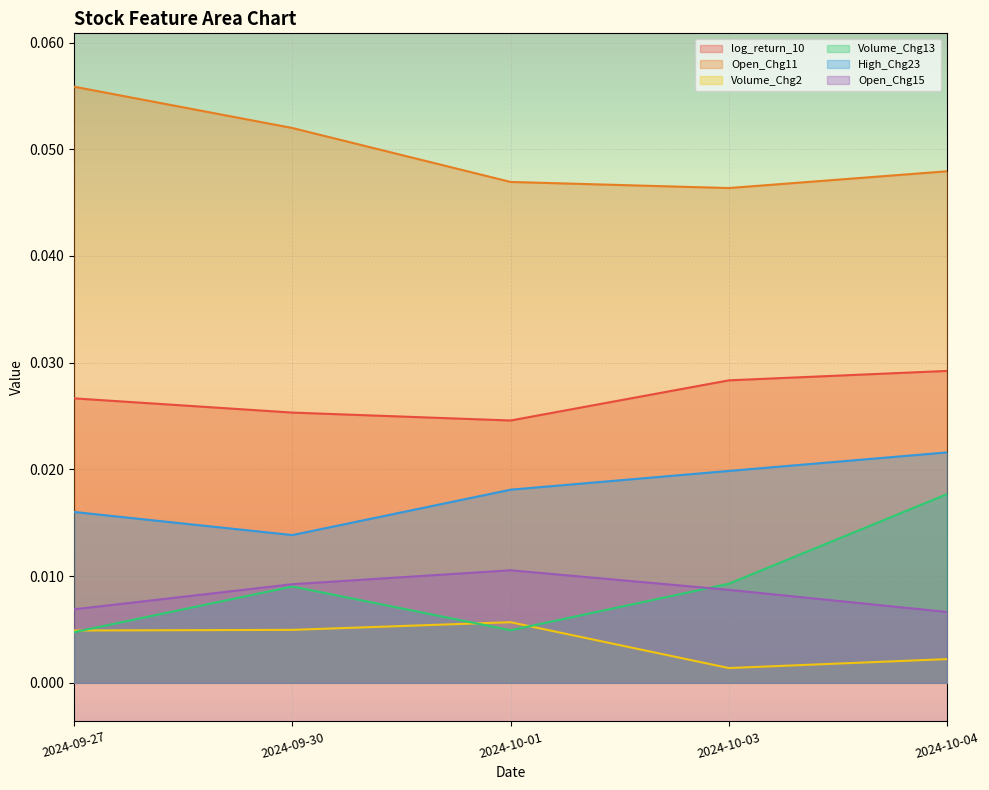

The Volume_Chg13 series shows 0.0 at 2024-09-30. True or false?

True